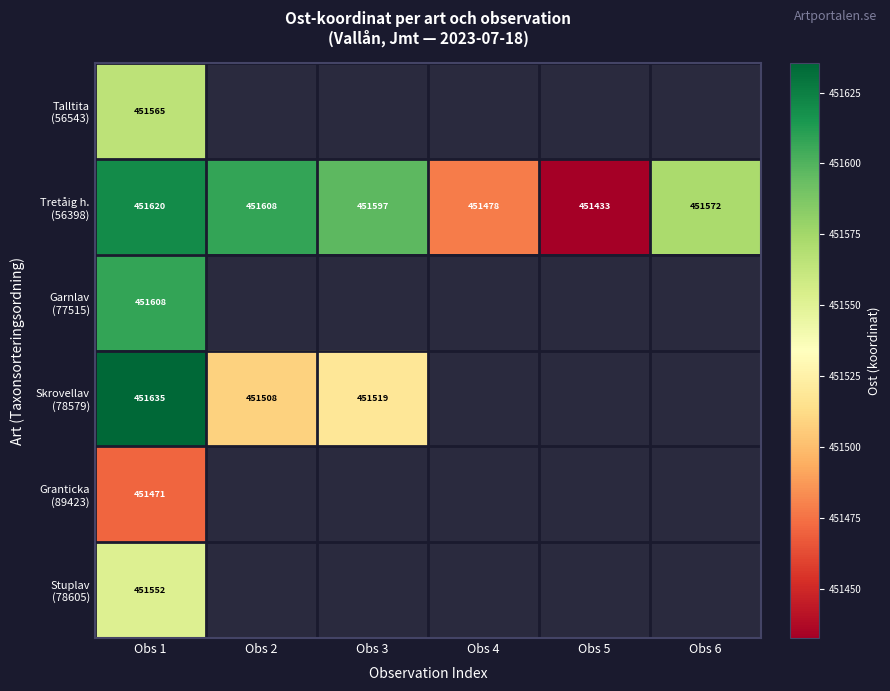

Which series has the largest range (max minus min)?

Tretåig h. (56398)